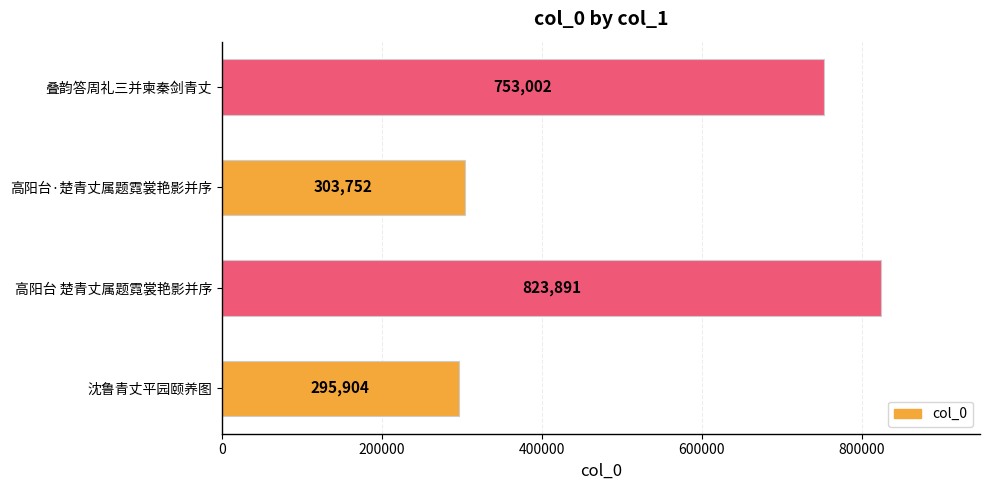

At which label is the value closest to 559897?

叠韵答周礼三并柬秦剑青丈